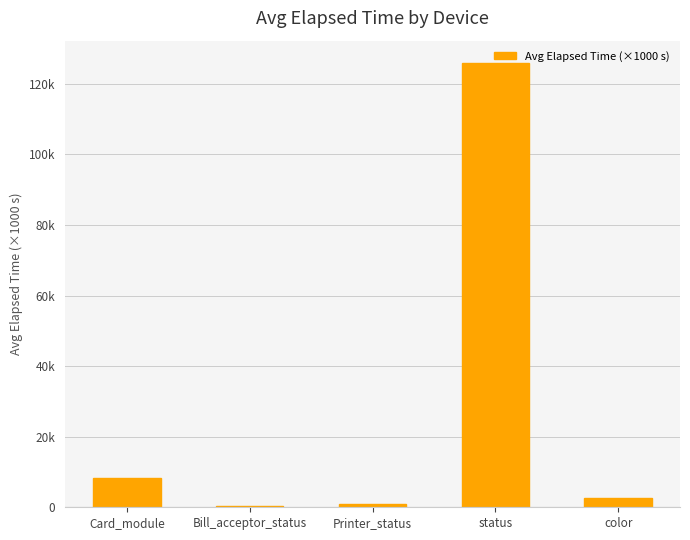

The value at Card_module is 5.1. True or false?

False